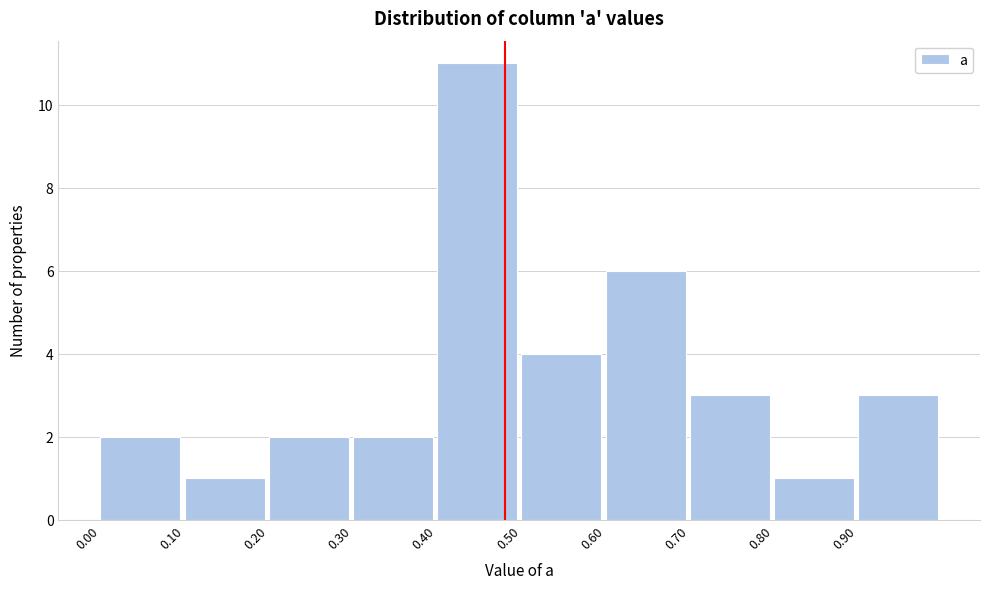

How tall is the bar that spans 0.1 to 0.2 on the x-axis? The values are not printed on the chart, so give them approximately, as read against the axis.

1